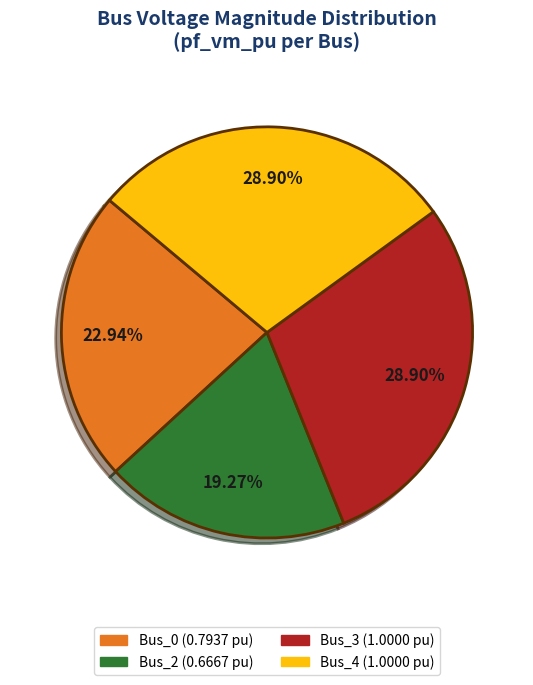

Is there a majority slice in this chart?

No